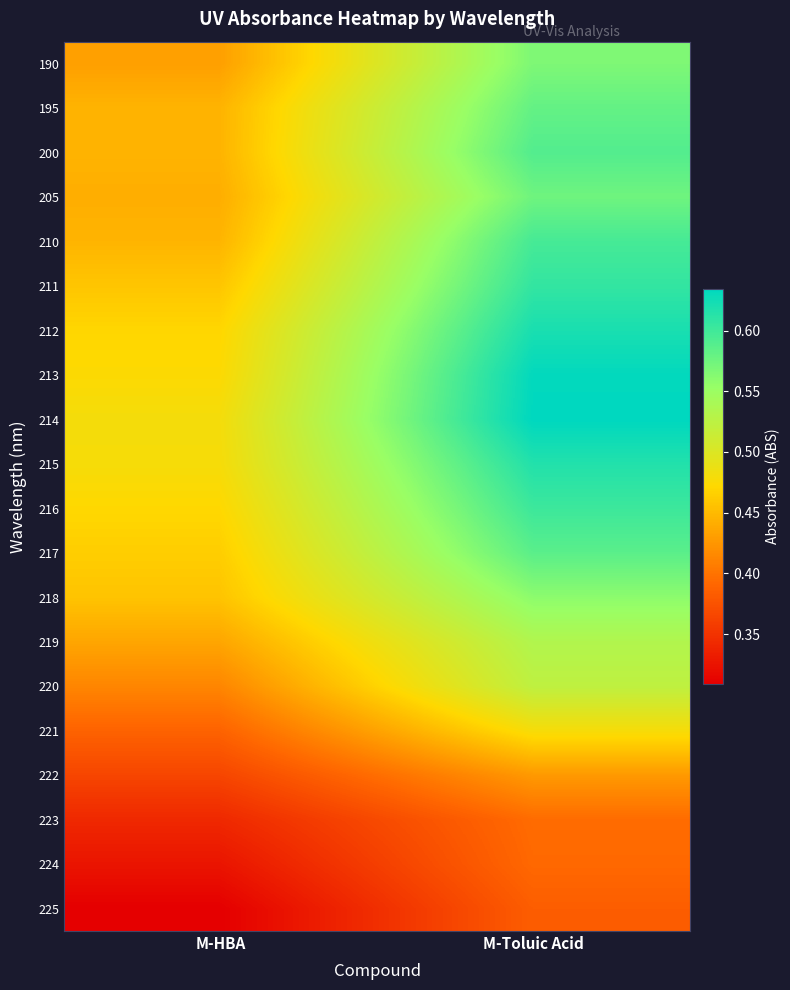

What is the difference between the highest and lowest values at M-HBA?

0.2